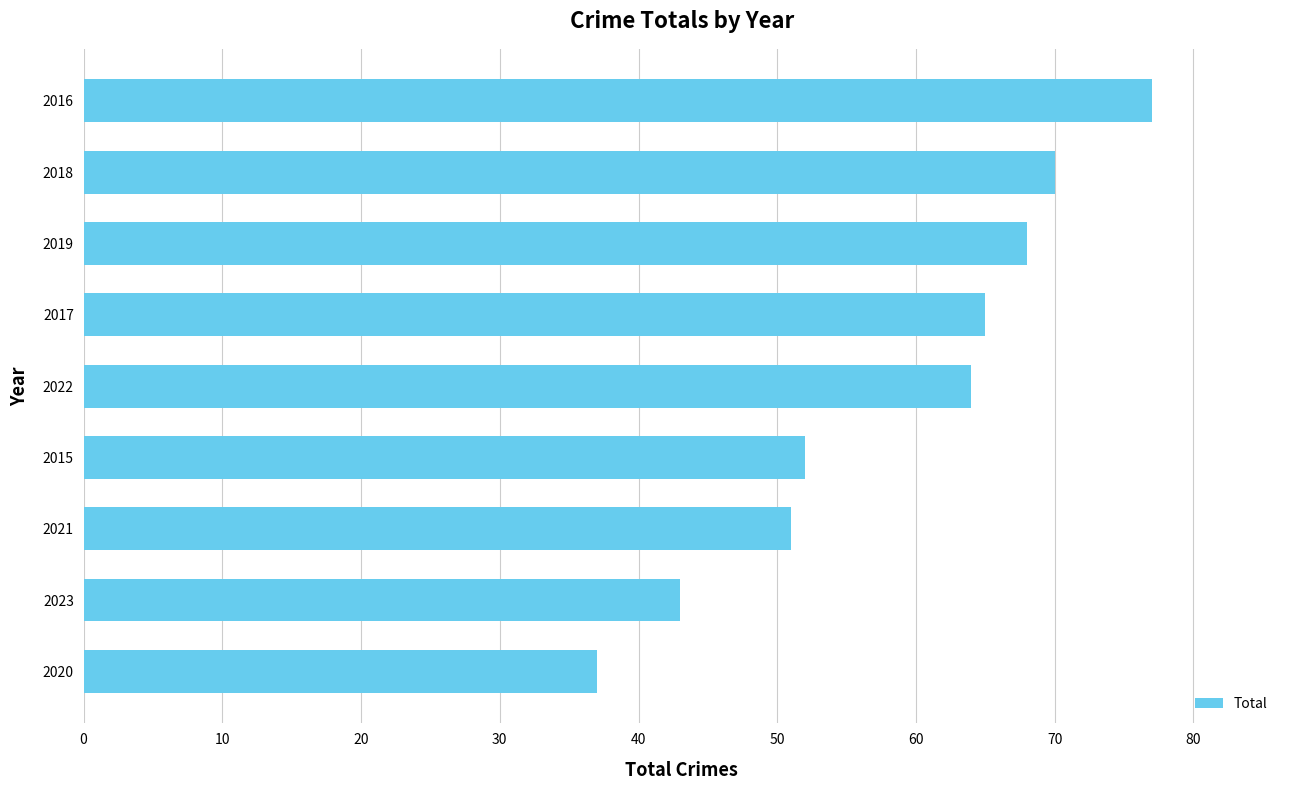

Which label corresponds to the largest value in the chart?

2016